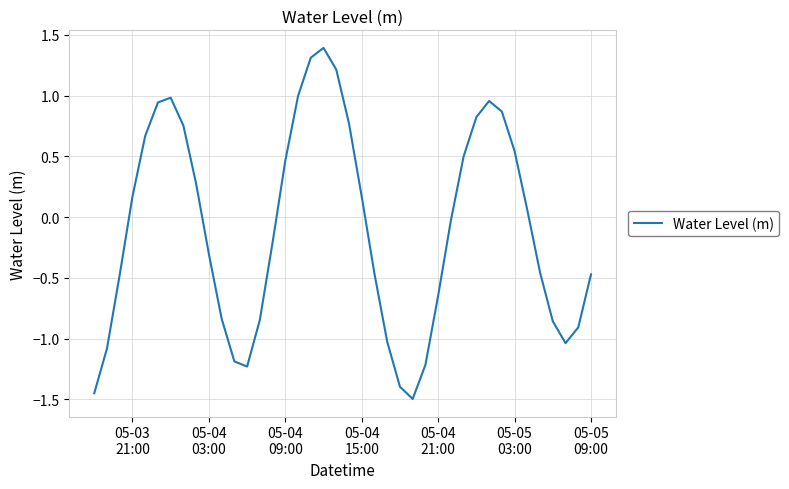

What is the greatest value displayed?

1.4